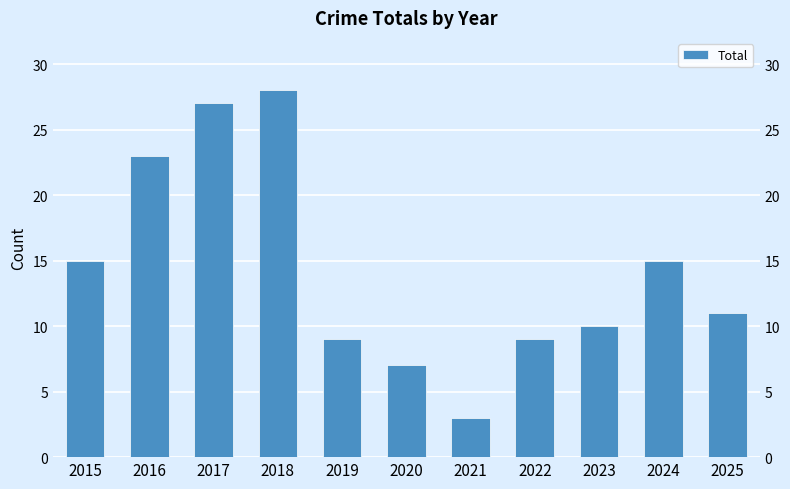

Is it true that the value at 2024 is 27?

False